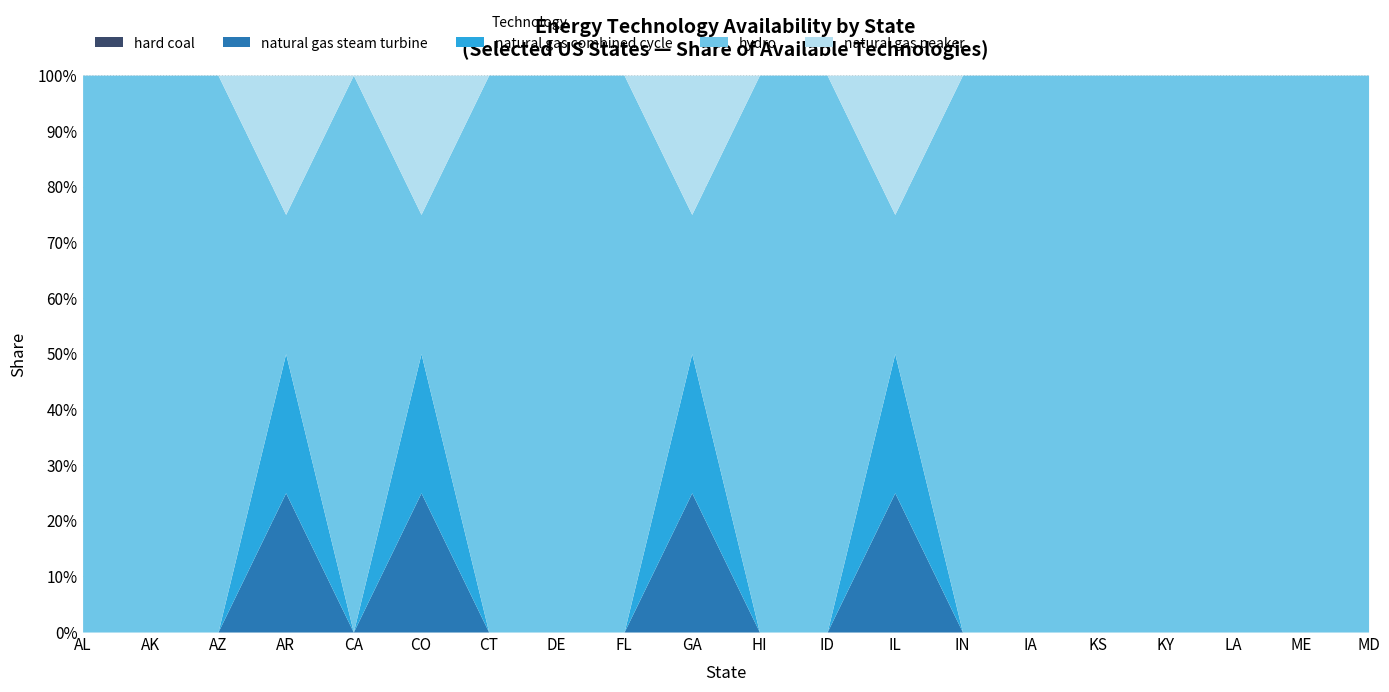

Reading left to right, extract all data points from this chart.

hard coal: AL=0	AK=0	AZ=0	AR=0	CA=0	CO=0	CT=0	DE=0	FL=0	GA=0	HI=0	ID=0	IL=0	IN=0	IA=0	KS=0	KY=0	LA=0	ME=0	MD=0
natural gas steam turbine: AL=0	AK=0	AZ=0	AR=1	CA=0	CO=1	CT=0	DE=0	FL=0	GA=1	HI=0	ID=0	IL=1	IN=0	IA=0	KS=0	KY=0	LA=0	ME=0	MD=0
natural gas combined cycle: AL=0	AK=0	AZ=0	AR=1	CA=0	CO=1	CT=0	DE=0	FL=0	GA=1	HI=0	ID=0	IL=1	IN=0	IA=0	KS=0	KY=0	LA=0	ME=0	MD=0
hydro: AL=1	AK=1	AZ=1	AR=1	CA=1	CO=1	CT=1	DE=1	FL=1	GA=1	HI=1	ID=1	IL=1	IN=1	IA=1	KS=1	KY=1	LA=1	ME=1	MD=1
natural gas peaker: AL=0	AK=0	AZ=0	AR=1	CA=0	CO=1	CT=0	DE=0	FL=0	GA=1	HI=0	ID=0	IL=1	IN=0	IA=0	KS=0	KY=0	LA=0	ME=0	MD=0